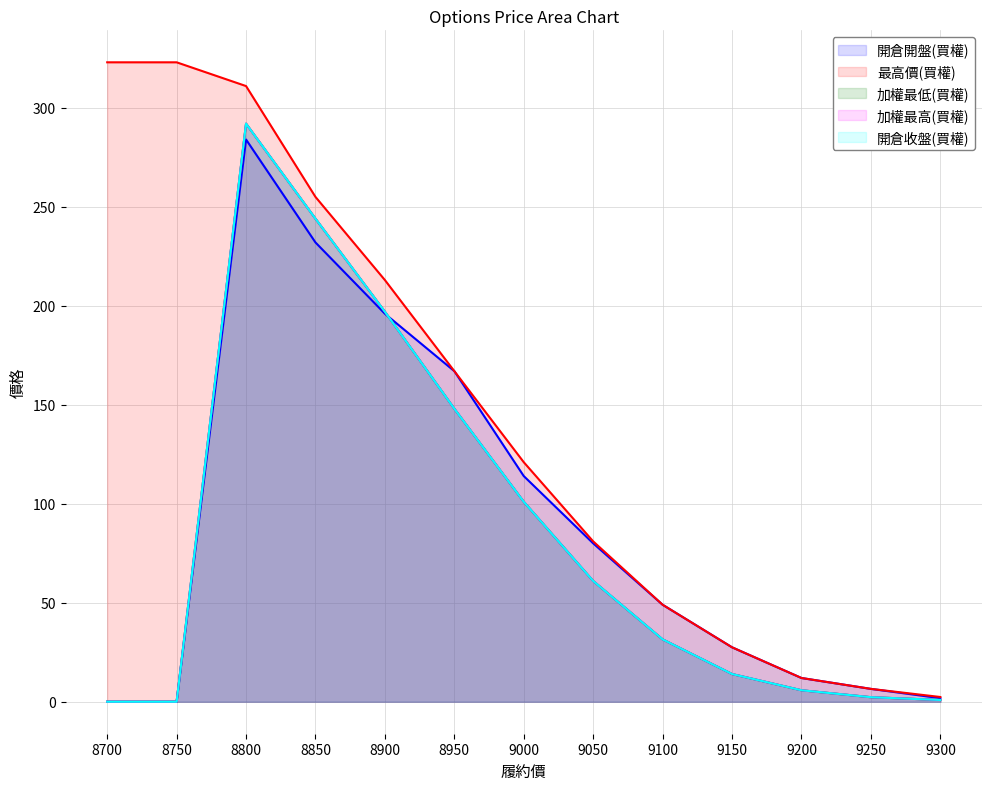

How many data points in 加權最高(買權) are above 31?

7